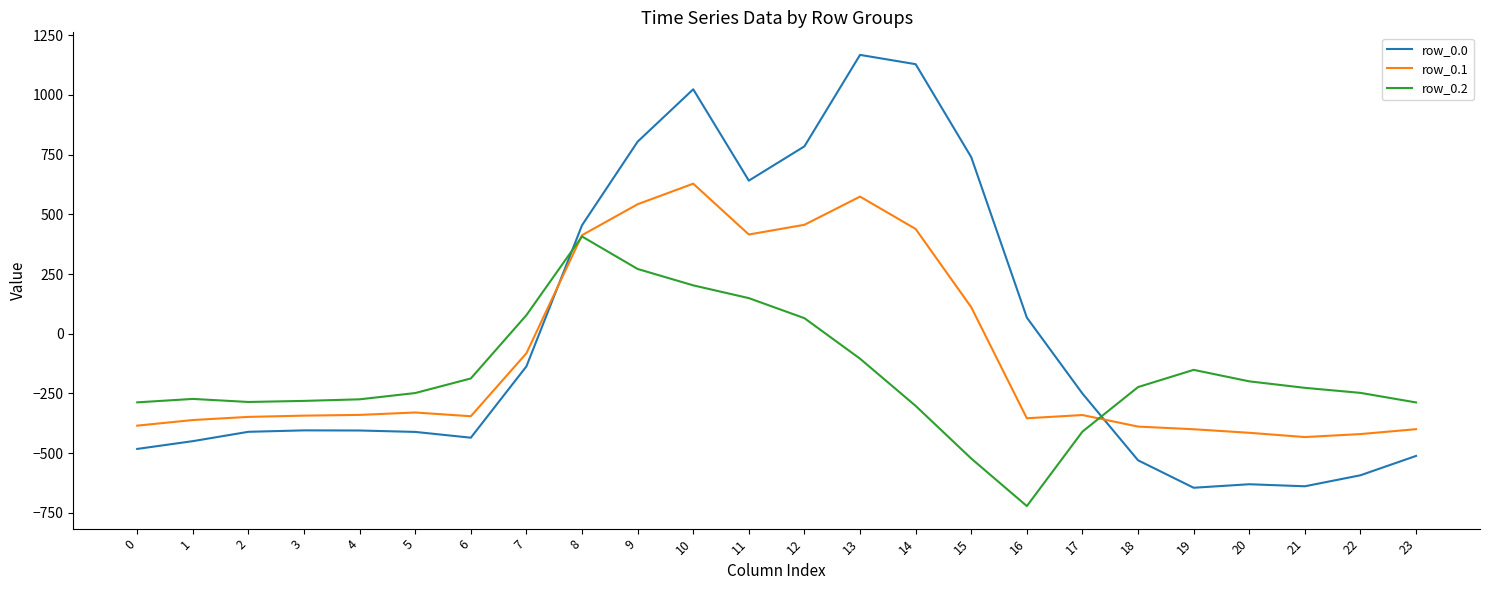

What is the minimum value shown in the chart?

-721.2